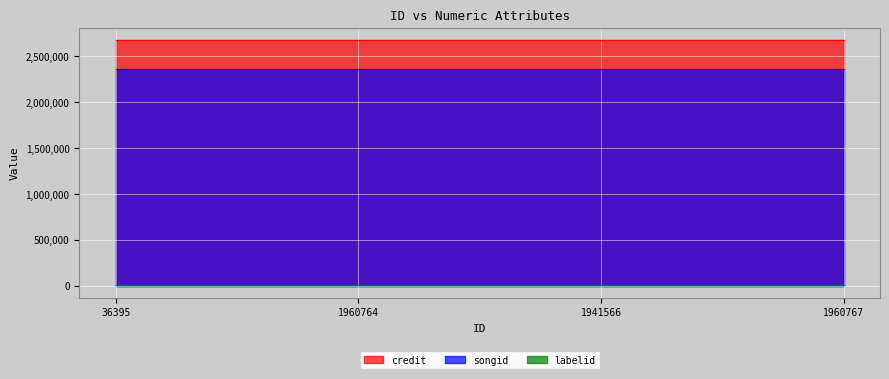

True or false: credit and labelid intersect in this chart.

False